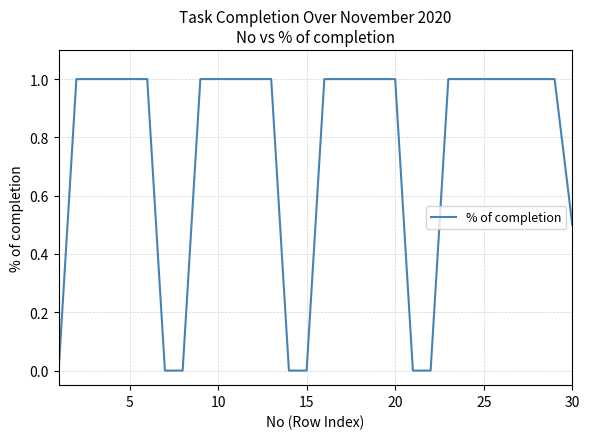

What is the greatest value displayed?

1.0